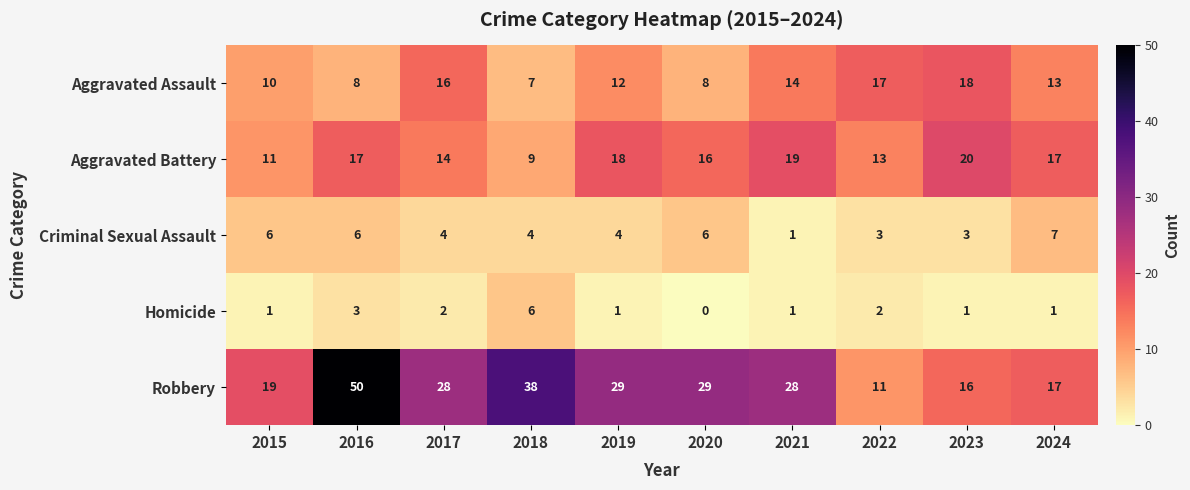

How many series are shown in this chart?

5